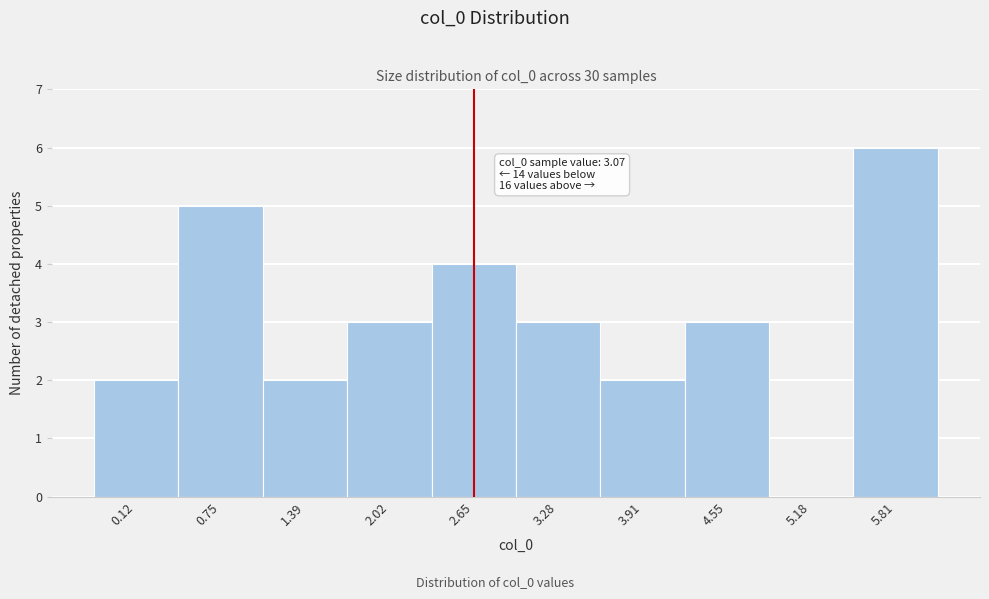

Reading left to right, what are all the values shown in this chart?

0.12=2	0.75=5	1.39=2	2.02=3	2.65=4	3.28=3	3.91=2	4.55=3	5.18=0	5.81=6